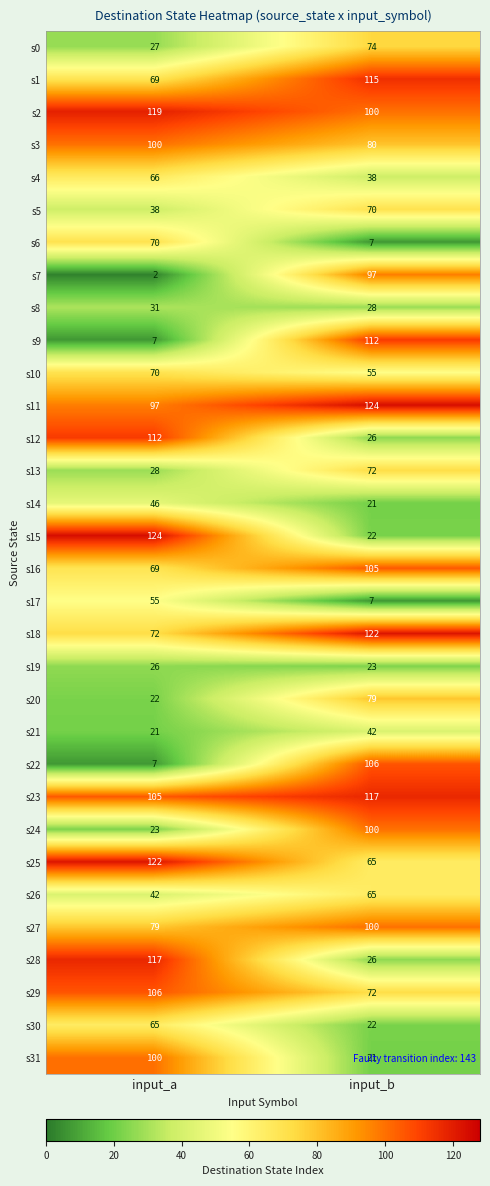

At which label is s6 closest to 38?

input_b